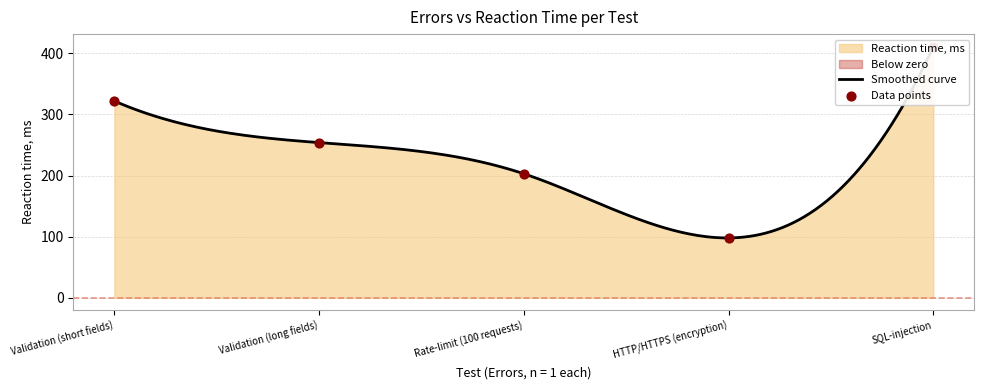

What is the change in value from Validation (short fields) to SQL-injection?

+89